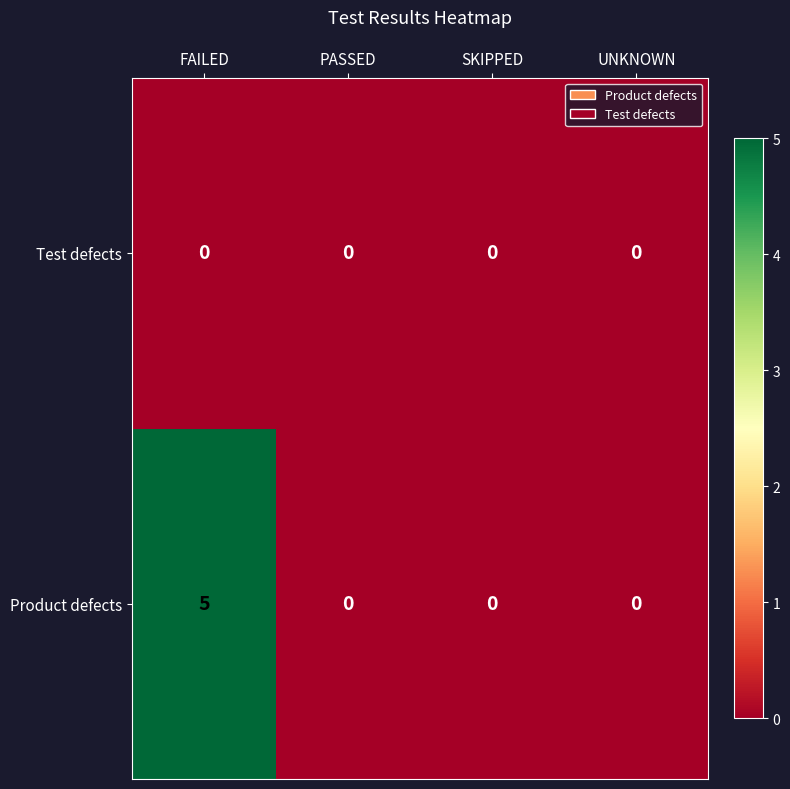

The value of Product defects at SKIPPED is -2. True or false?

False